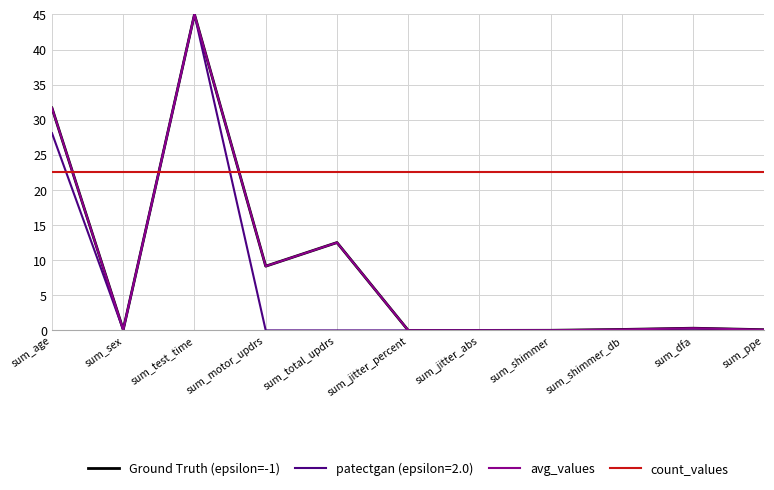

Which category has the highest value across all series?

sum_test_time